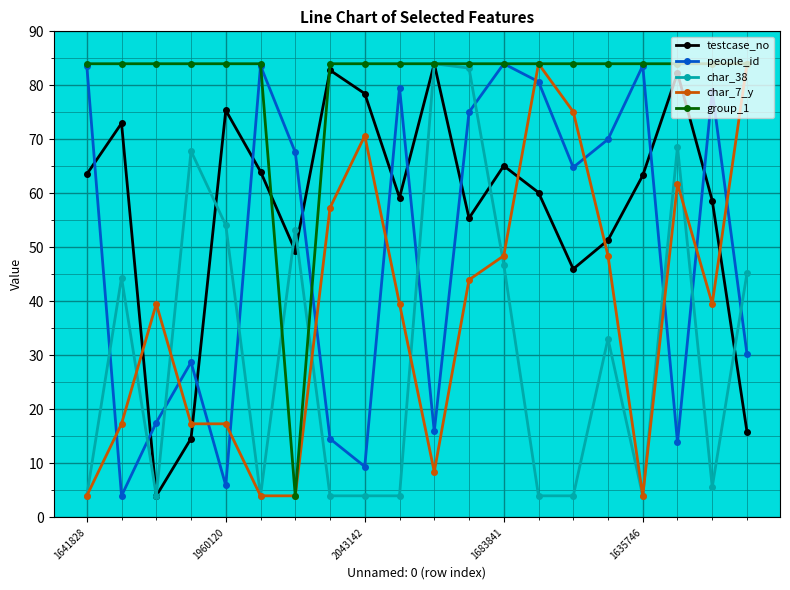

What is the difference between the second highest and minimum values in the people_id series?

79.6